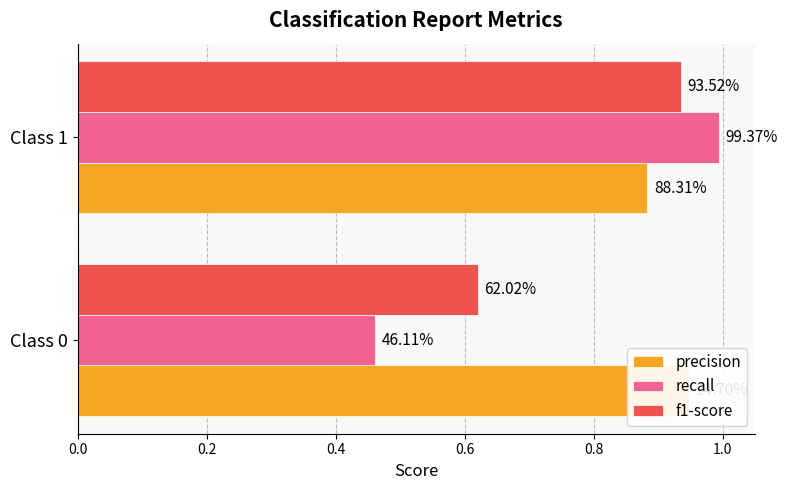

Is the value of recall at 0.0 greater than the value of f1-score at 0.2?

No